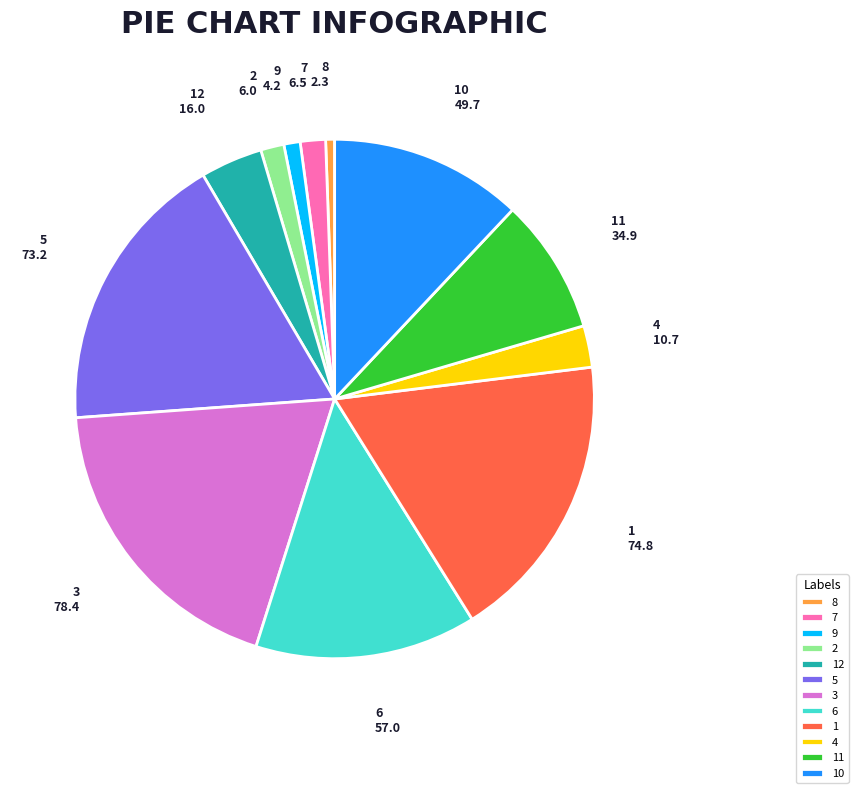

Combined, do 1 and 3 account for over 50%?

No